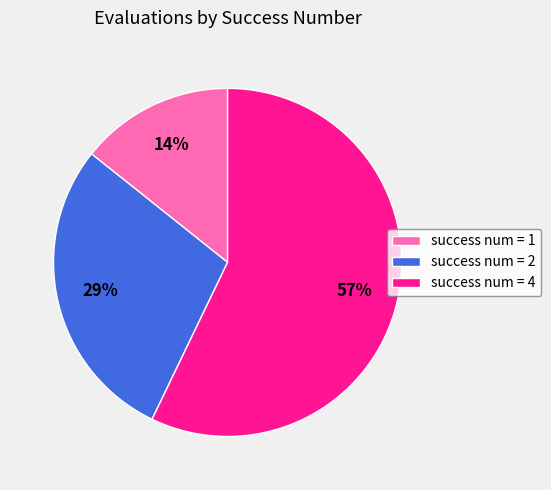

Does any single category account for the majority?

Yes